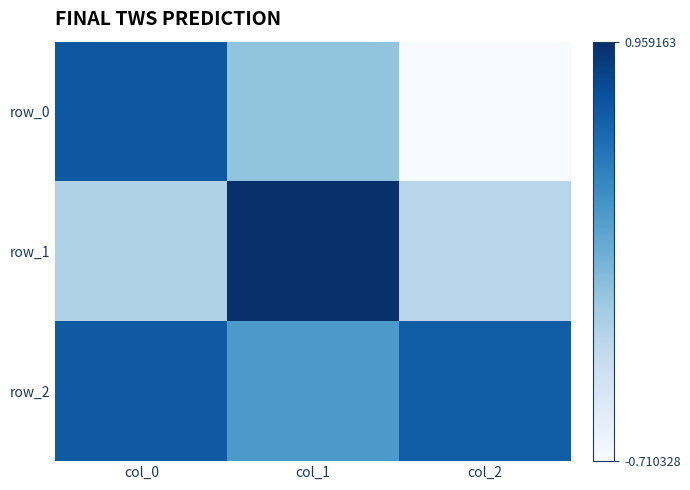

What is the minimum value for row_2?

0.3